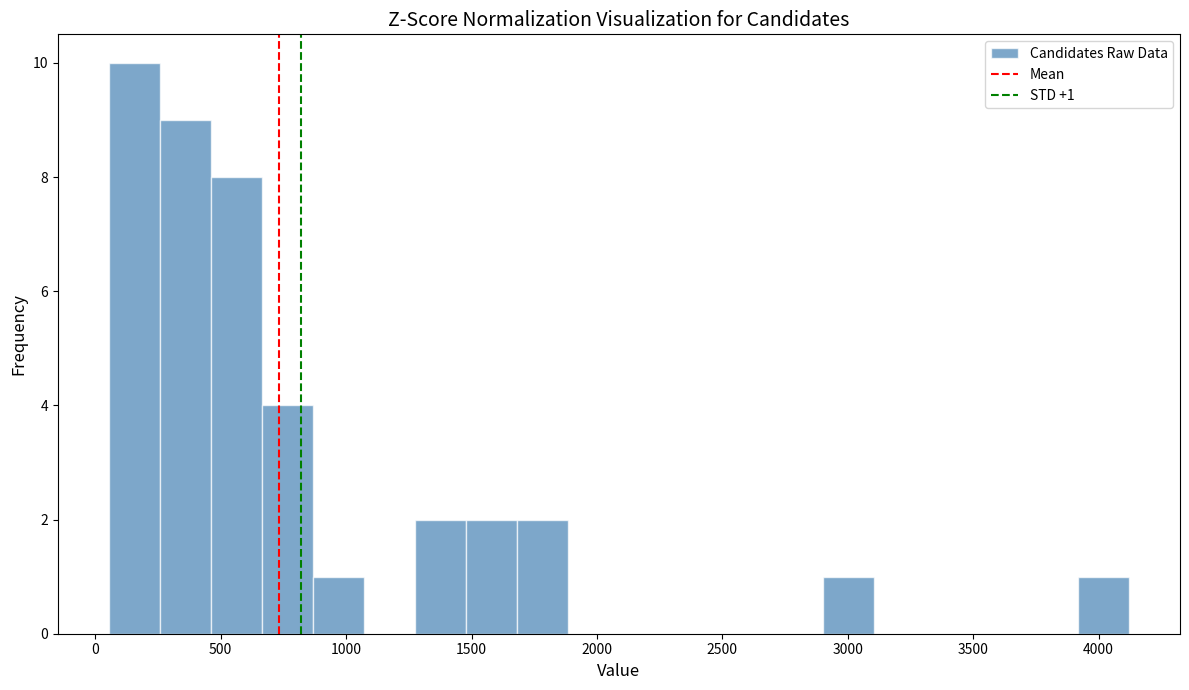

Which range on the x-axis has the tallest bar?

50 to 250